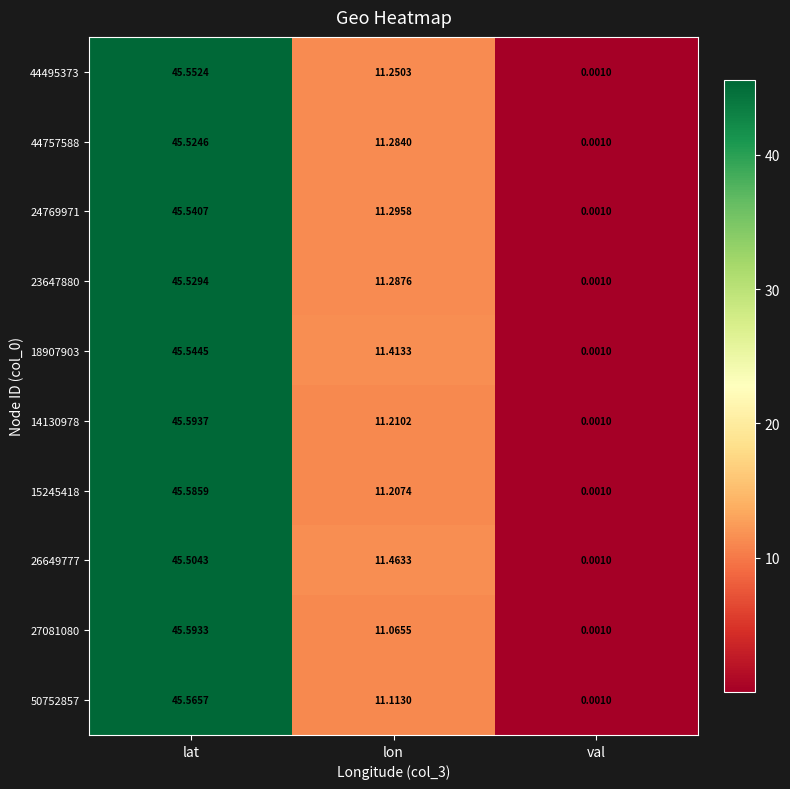

Which category has the highest value in the 44495373 series?

lat